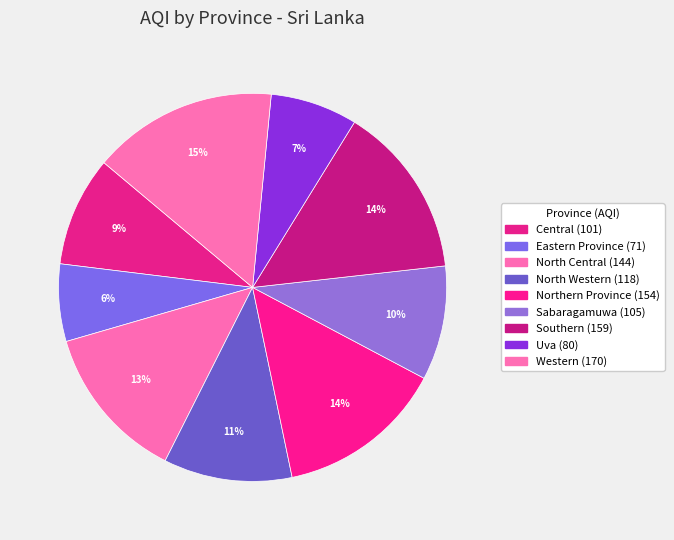

Rank the categories by value from highest to lowest.

Western, Southern, Northern Province, North Central, North Western, Sabaragamuwa, Central, Uva, Eastern Province